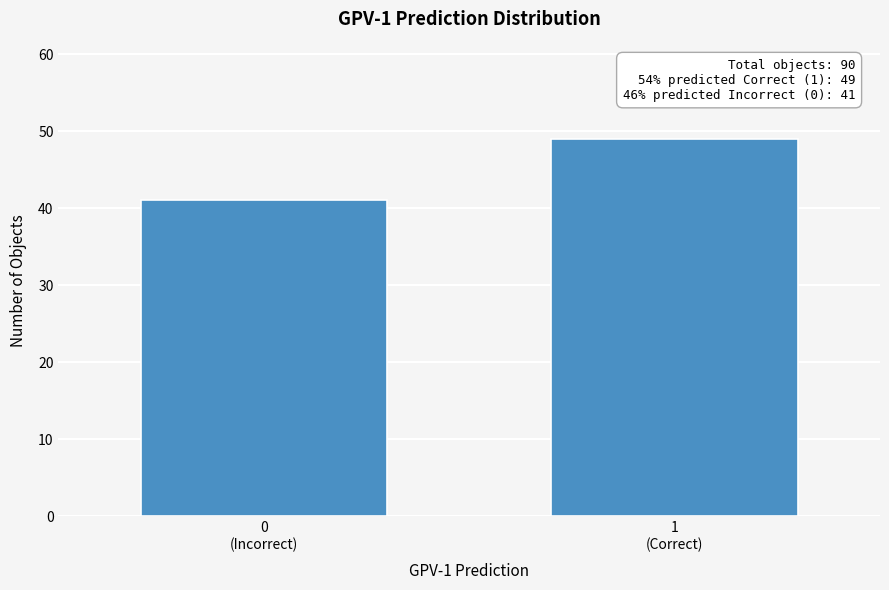

Reading left to right, what are all the values shown in this chart?

41	49